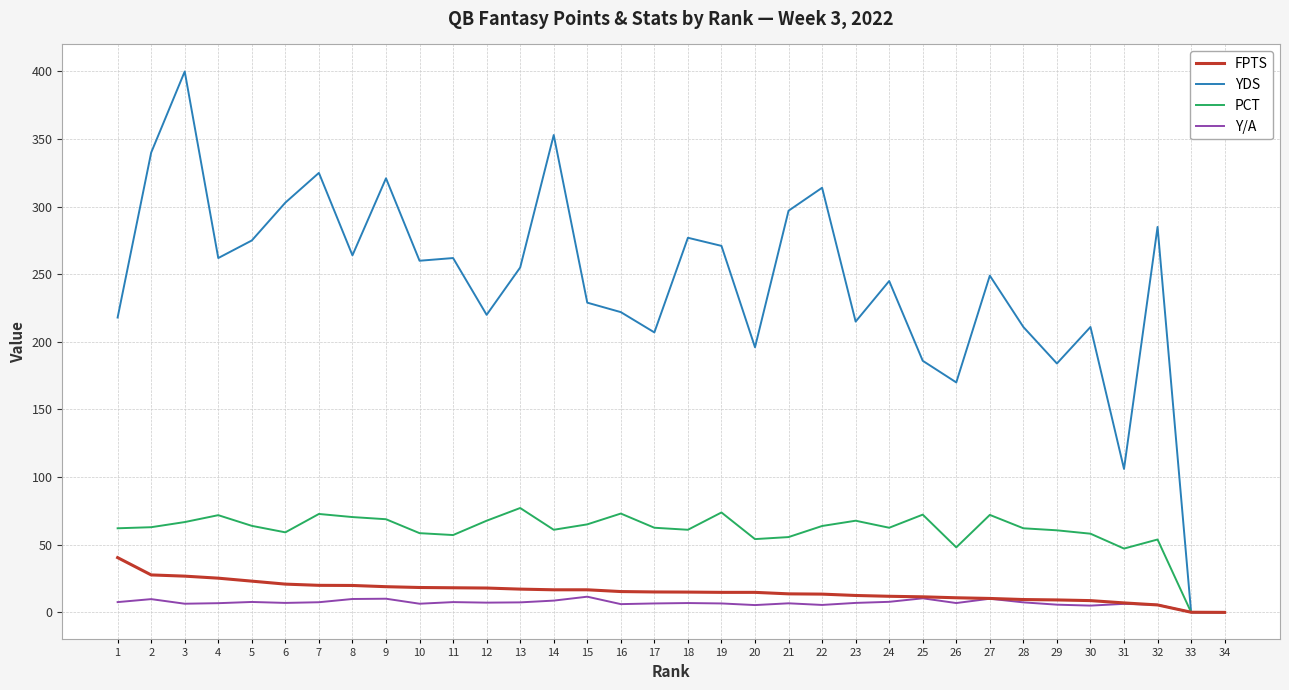

What is the sum of the FPTS values at 4 and 3?

51.9